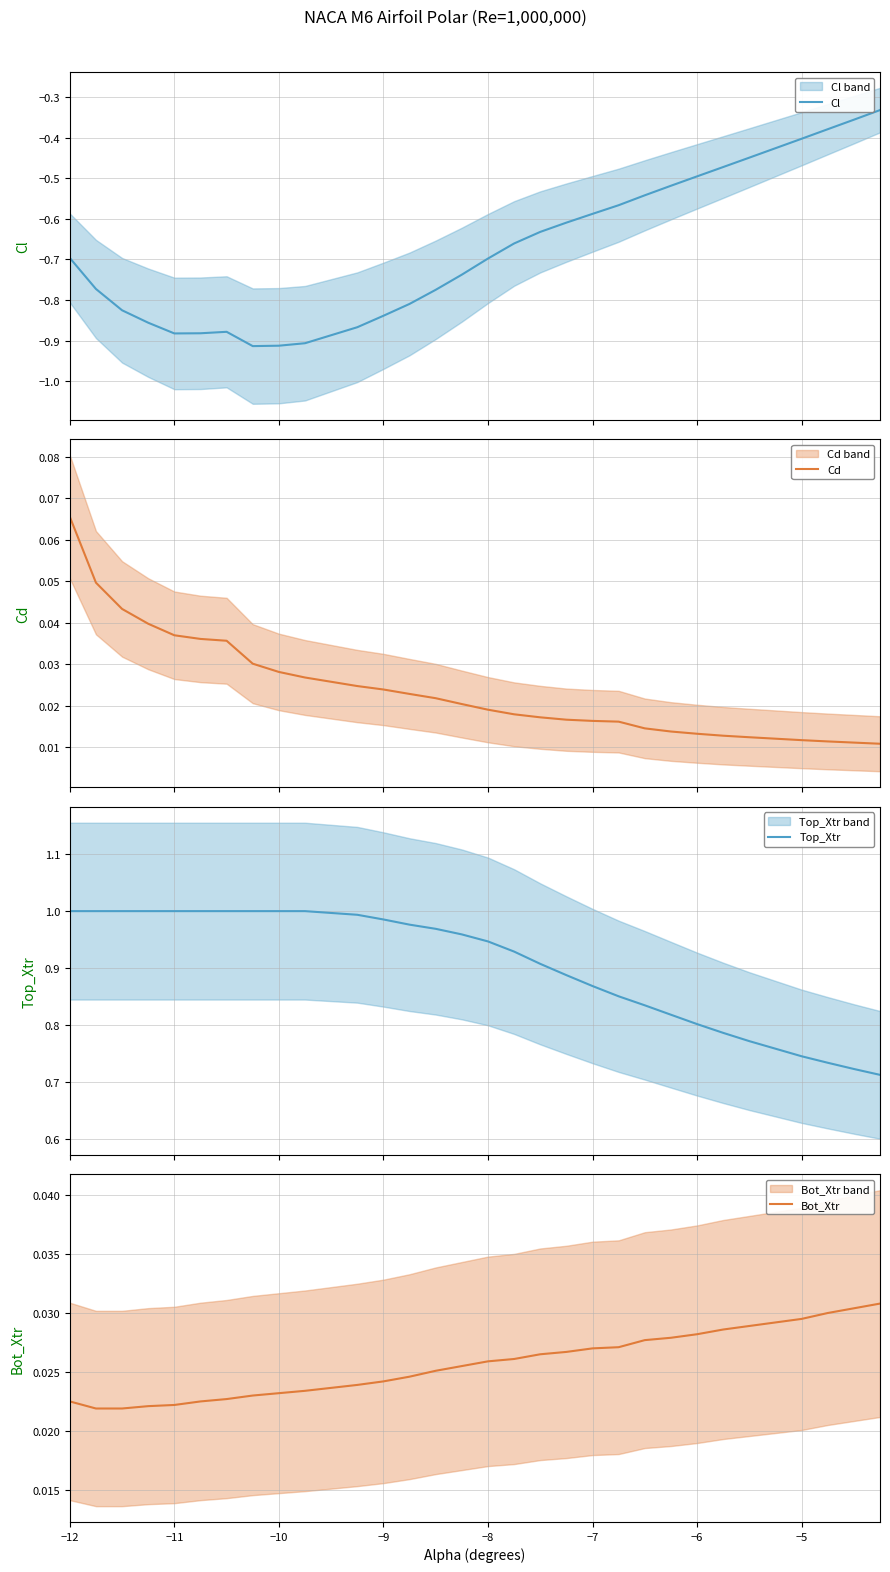

What are all the series names shown in the legend?

Cl, Cd, Top_Xtr, Bot_Xtr